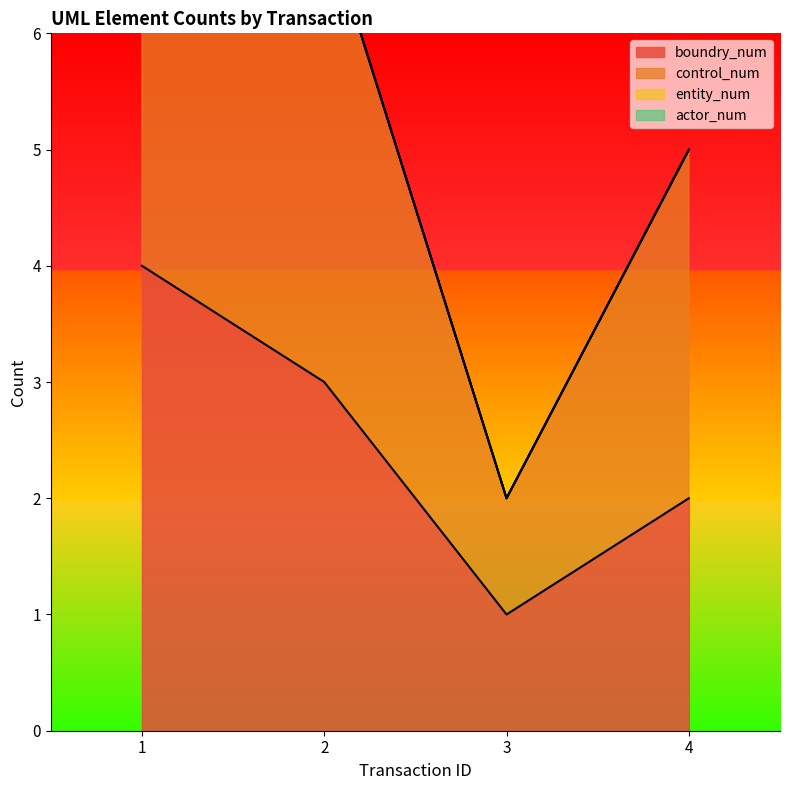

What is the difference between the maximum and minimum values in the control_num series?

7